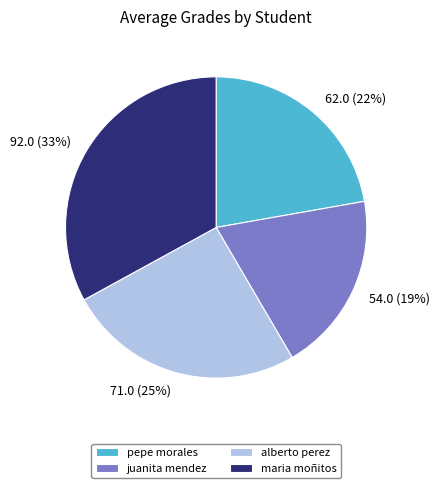

To the nearest percent, what is the difference between the largest and smallest slice percentages?

14%